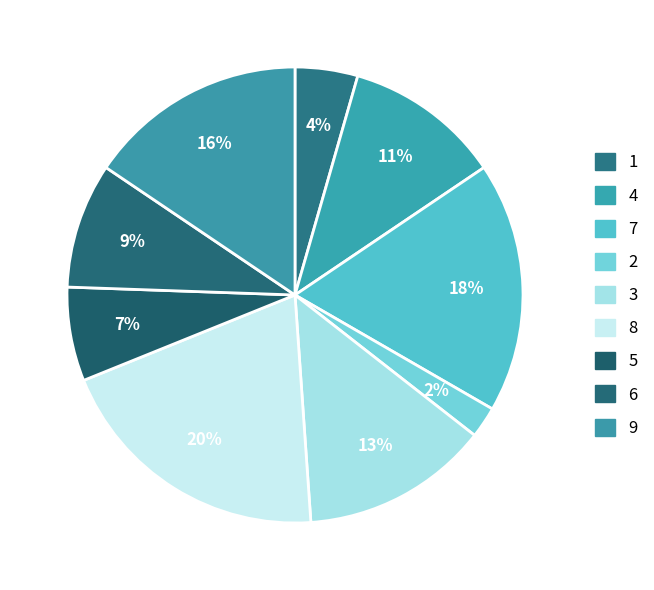

How many segments does this pie chart have?

9